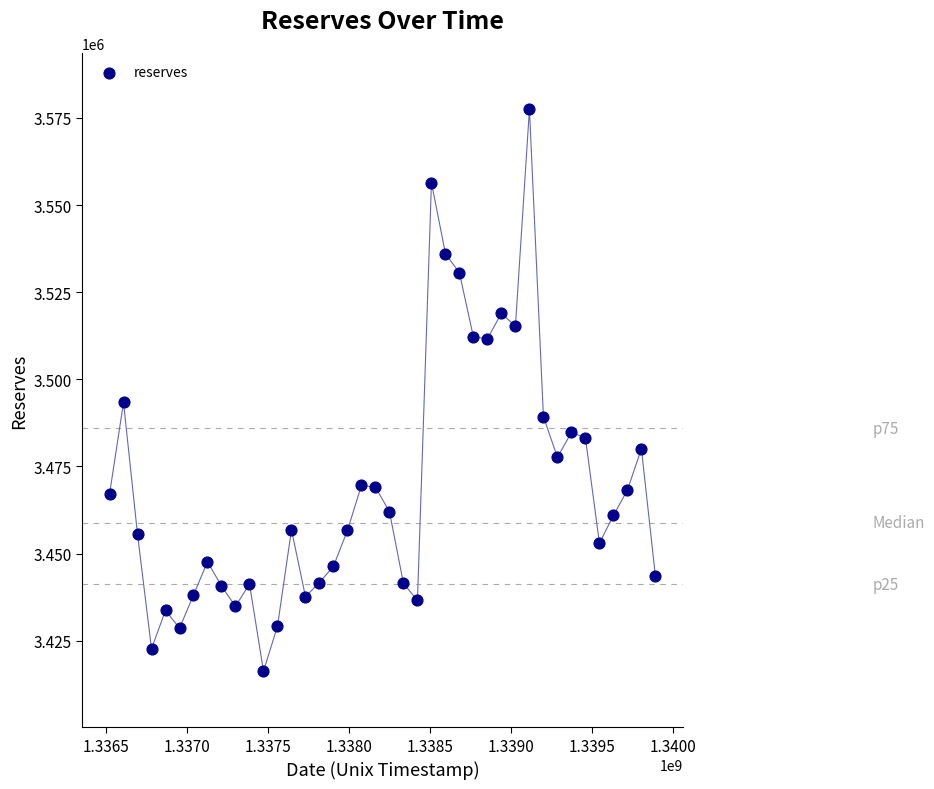

What Y value in the scatter plot is closest to 3496893?

3493373.7